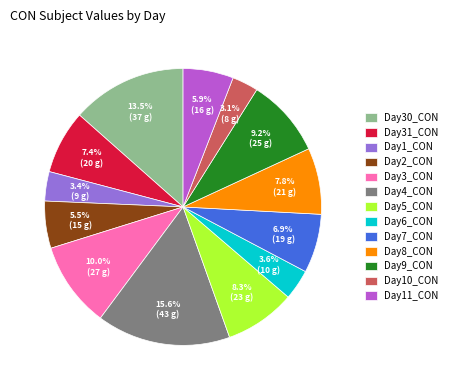

Which has a higher value, Day7_CON or Day3_CON?

Day3_CON